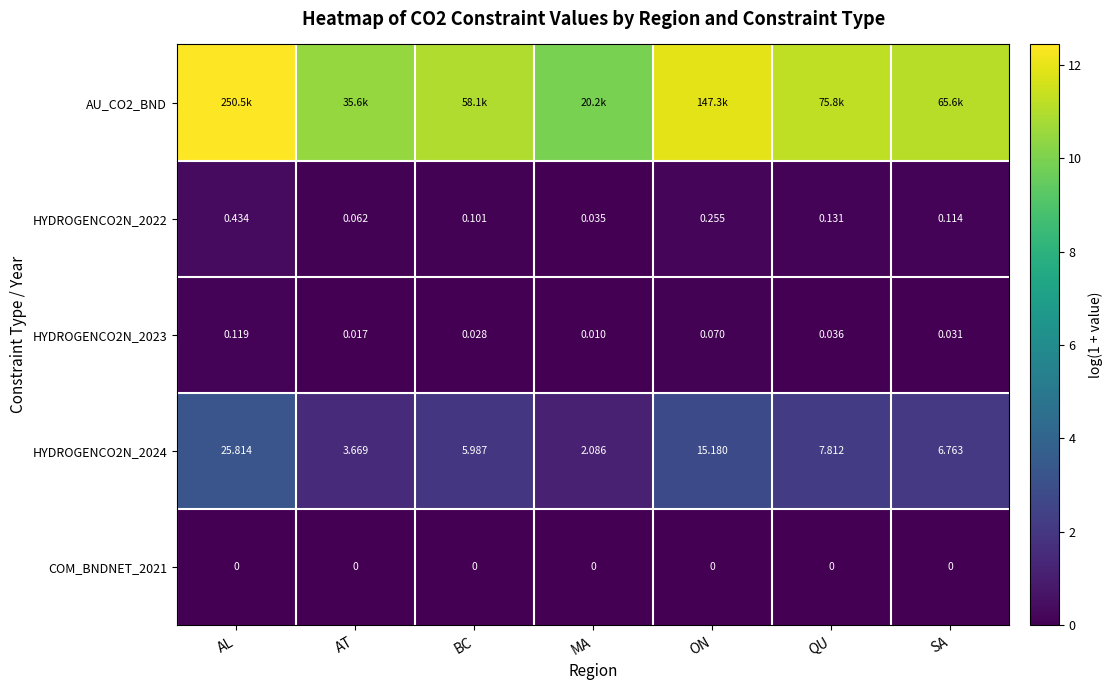

How many data points does each series have?

7